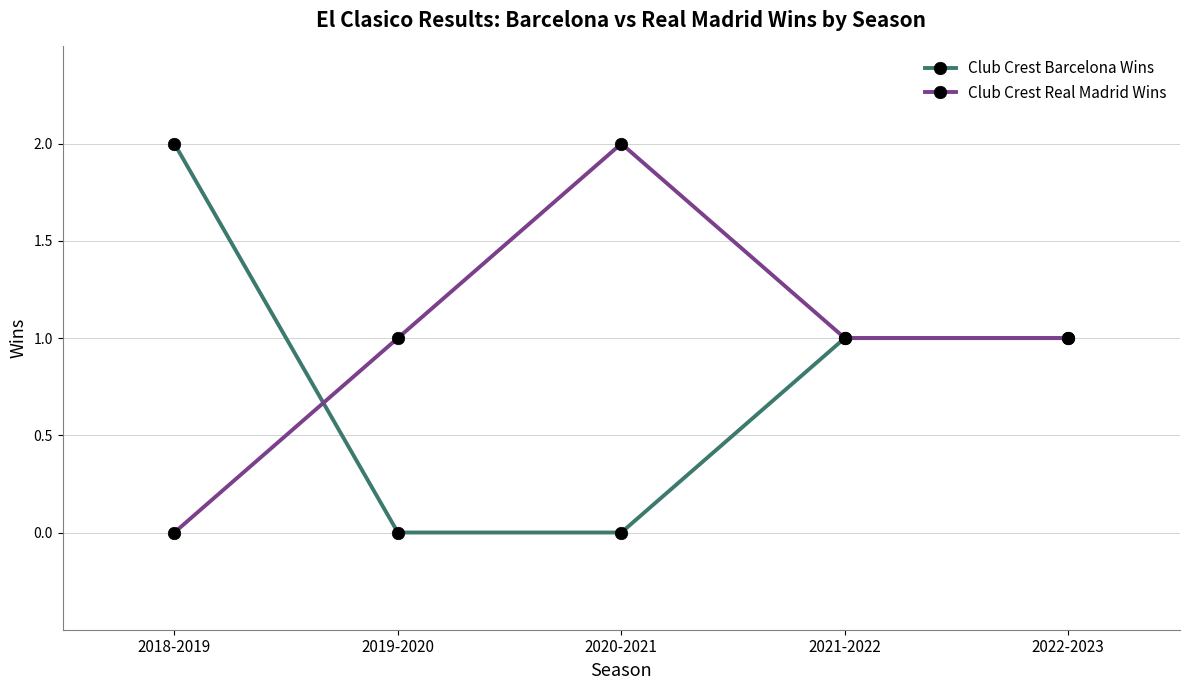

At which label does Club Crest Real Madrid Wins reach its peak?

2020-2021